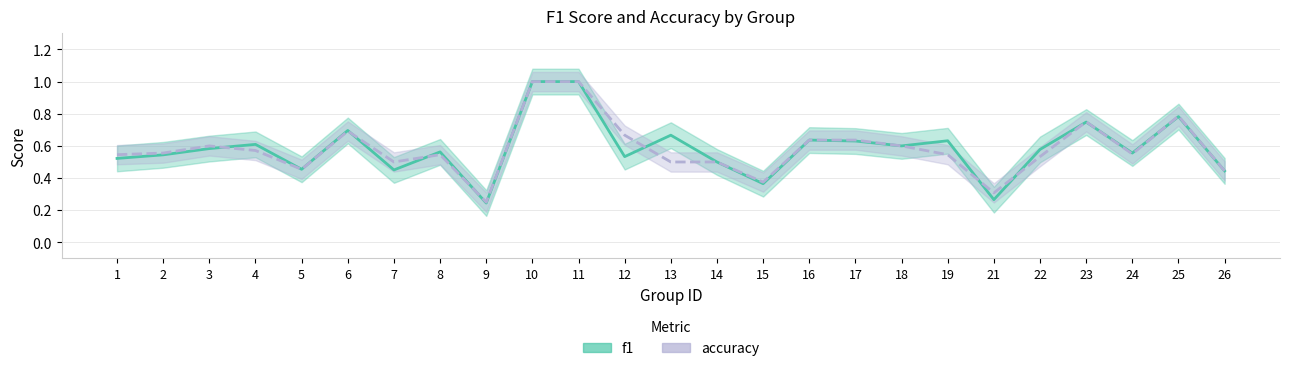

What is the value of the f1 point at the 14th from the left?

0.5